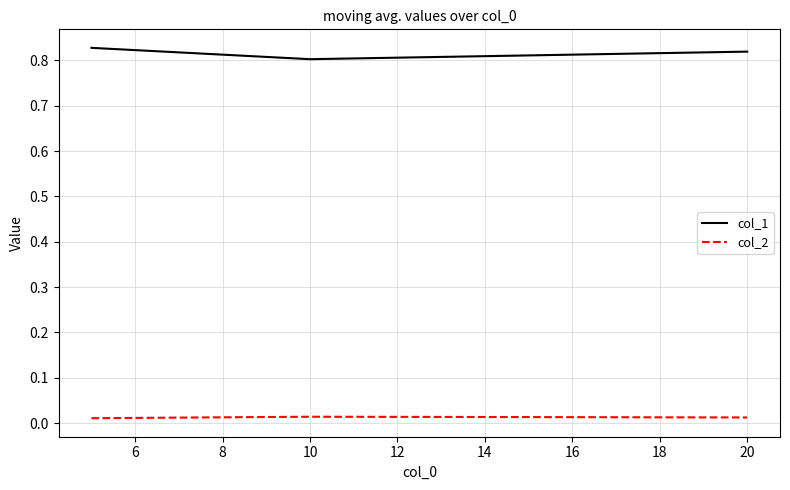

Count the col_1 values in the range 0 to 1.

3